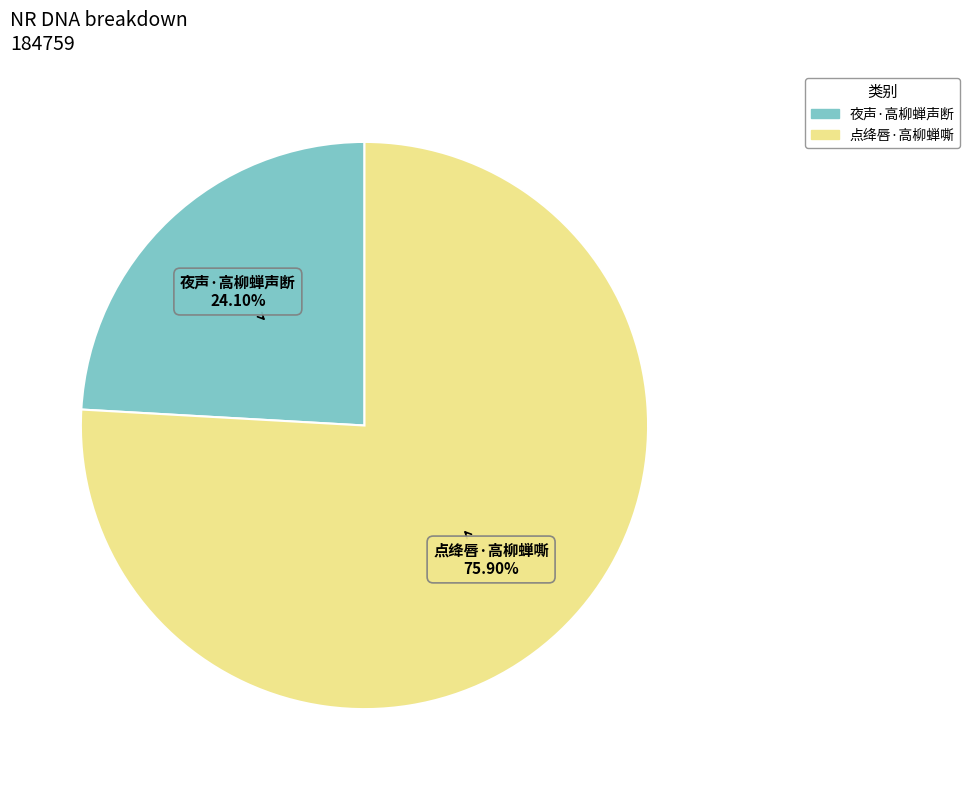

What is the total percentage of 夜声·高柳蝉声断 and 点绛唇·高柳蝉嘶?

100.0%